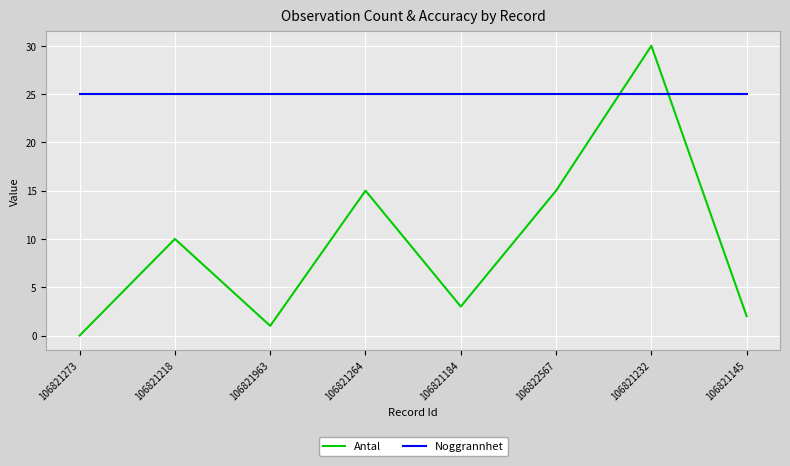

True or false: Antal and Noggrannhet cross at least once.

True